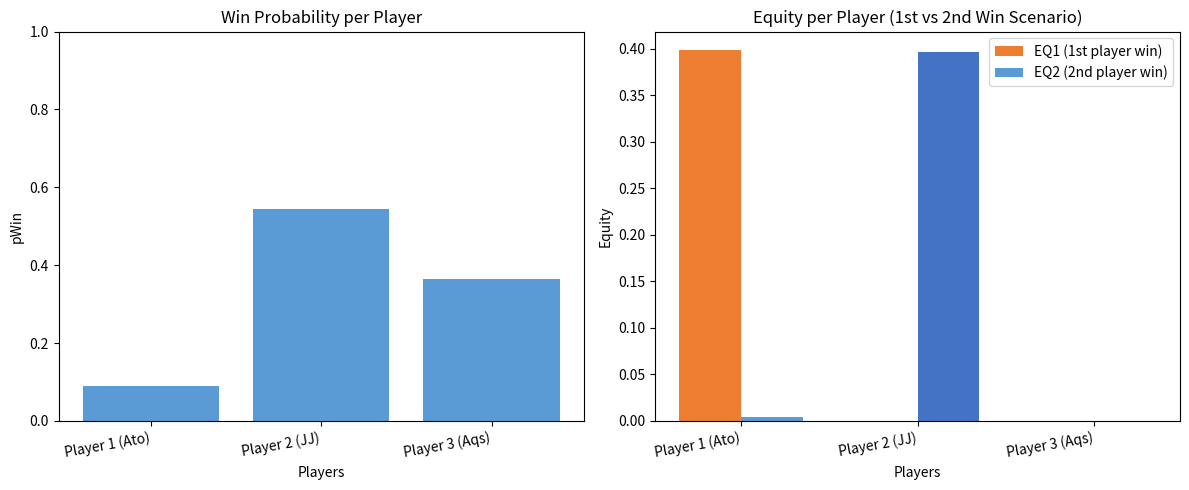

List the series in order of their peak value, lowest first.

EQ2 (2nd player win), EQ1 (1st player win), pWin